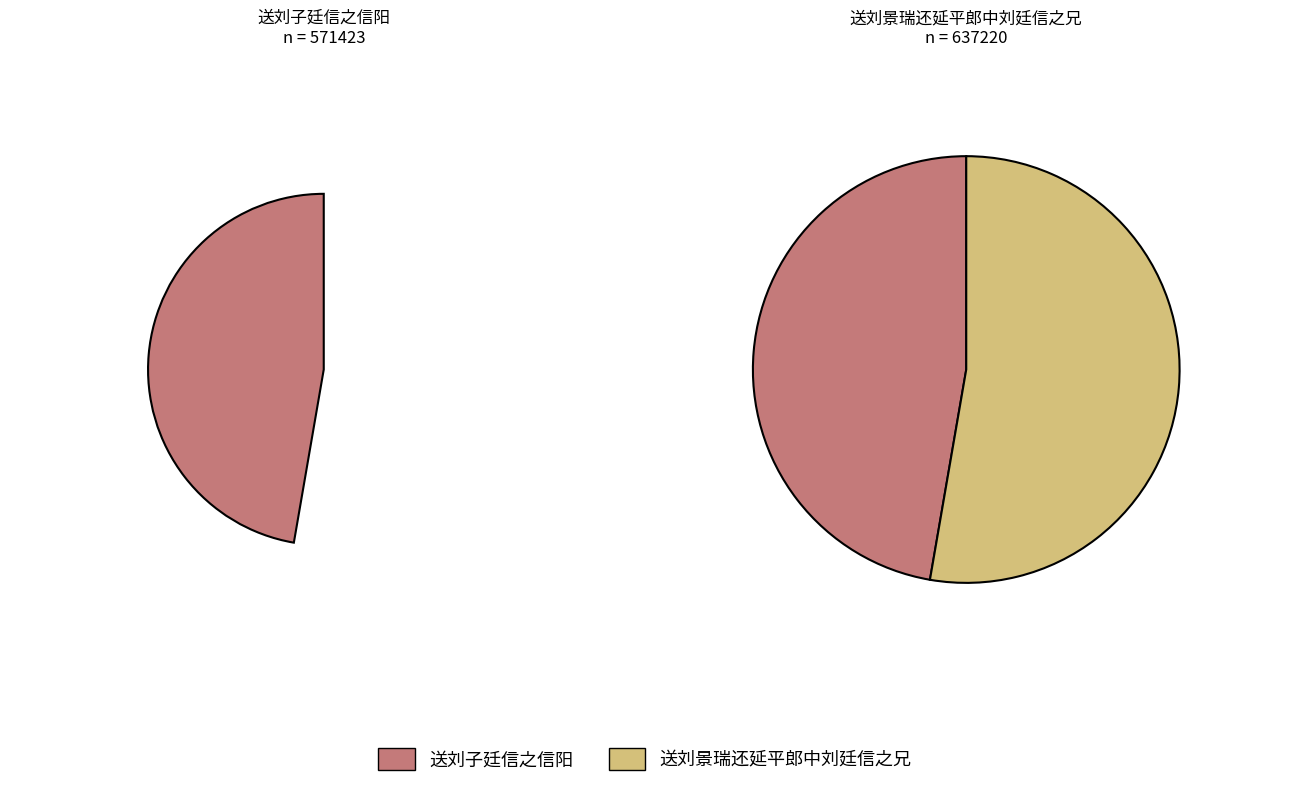

How many segments does this pie chart have?

2